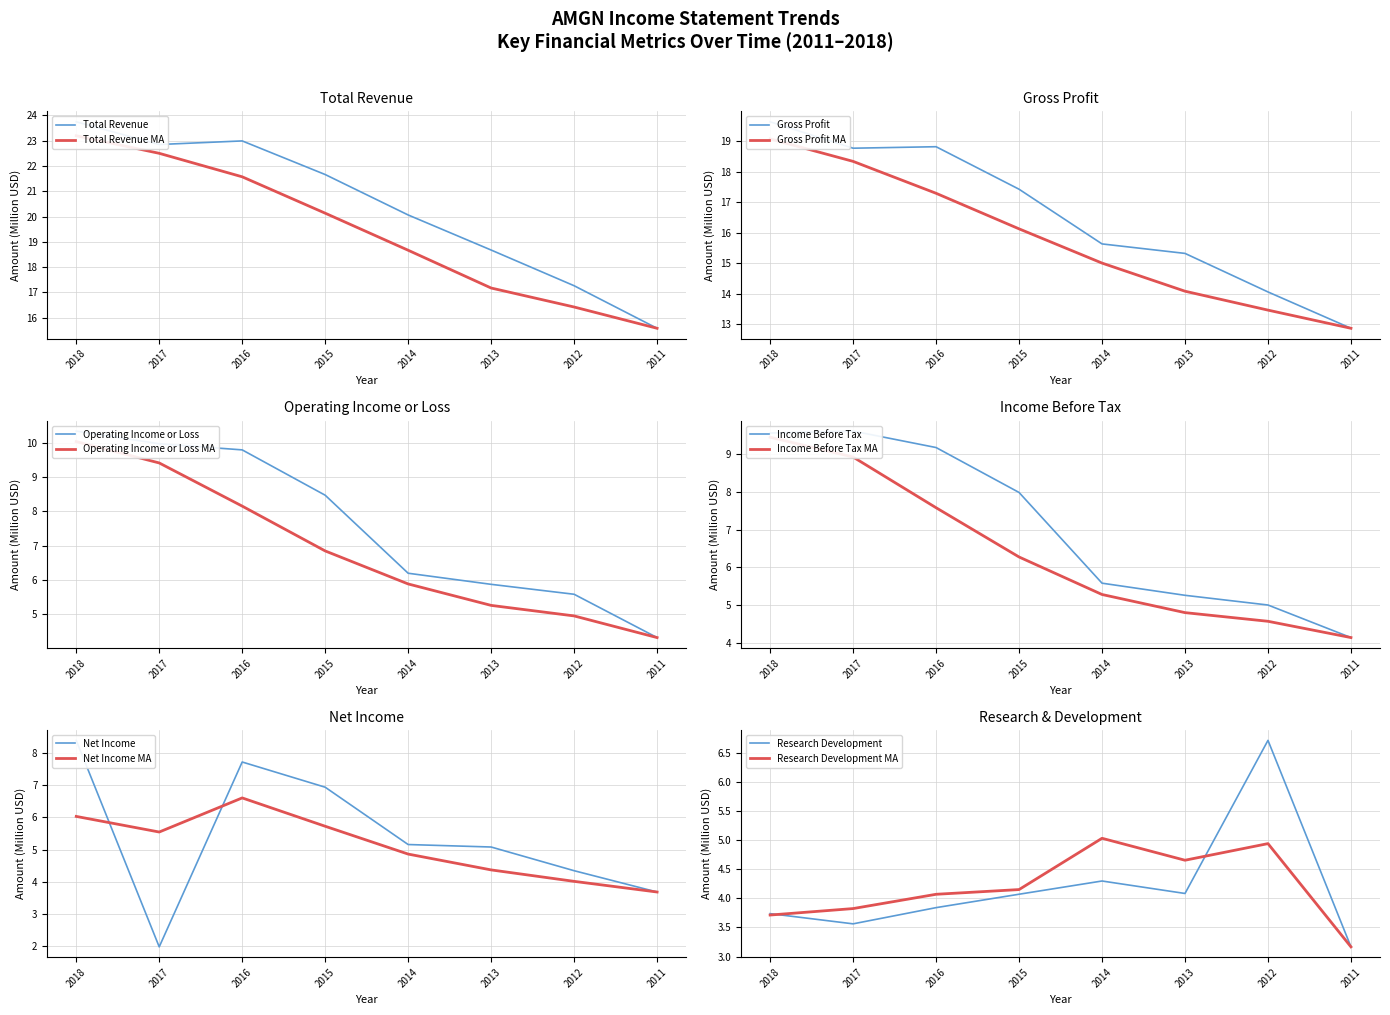

What is the difference between the highest and lowest values at 2016?

13.4